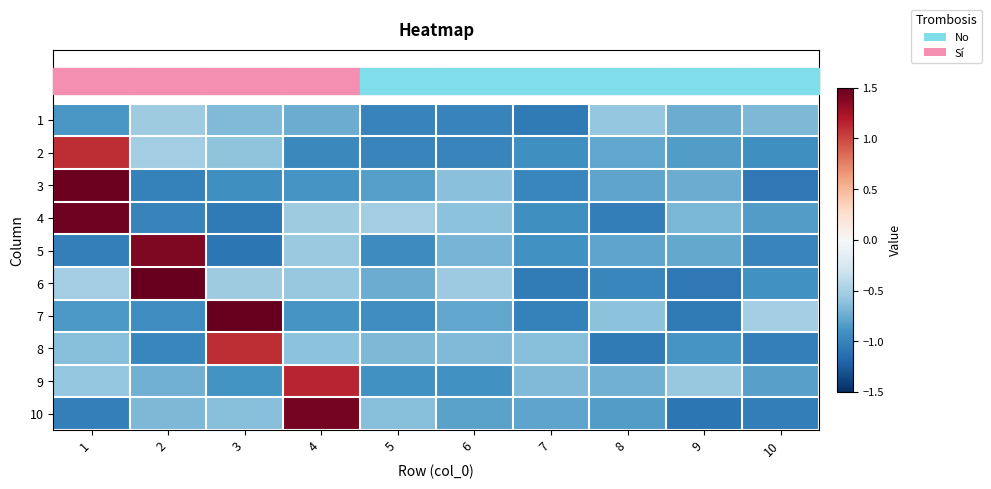

What is the minimum value shown in the chart?

-1.1